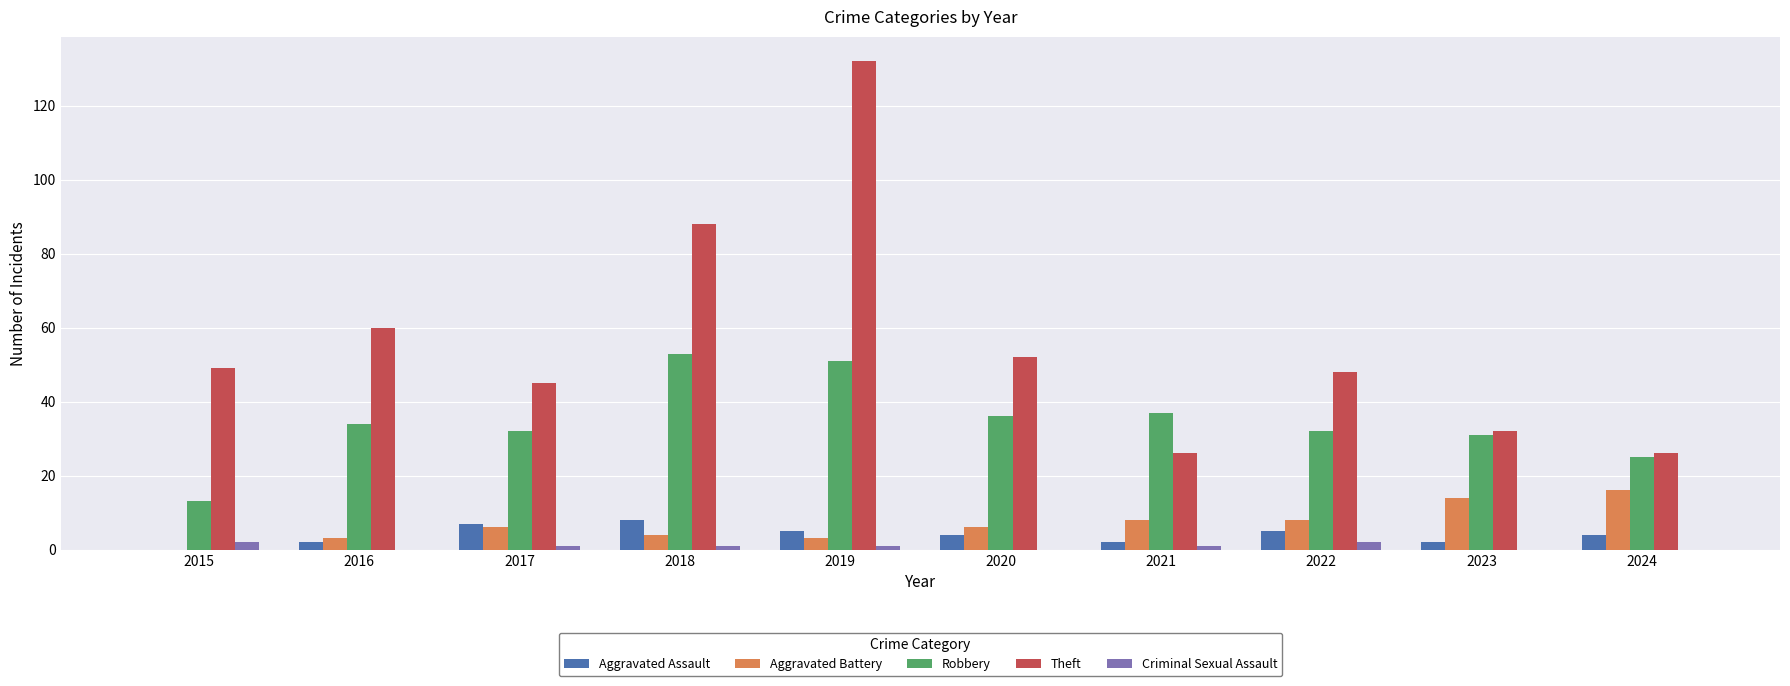

Which category has the highest value in the Aggravated Battery series?

2024